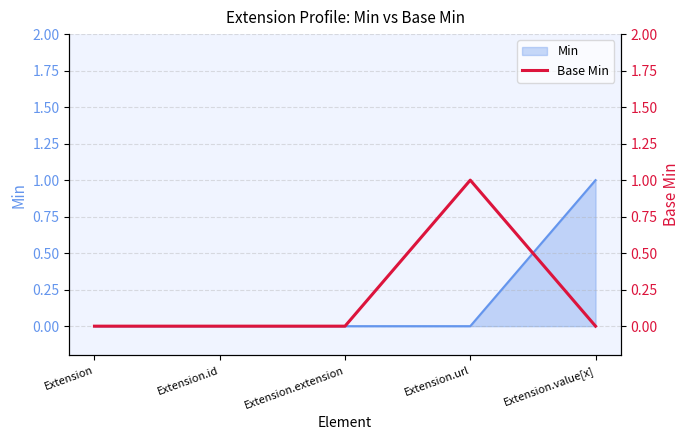

What is the maximum value shown in the chart?

1